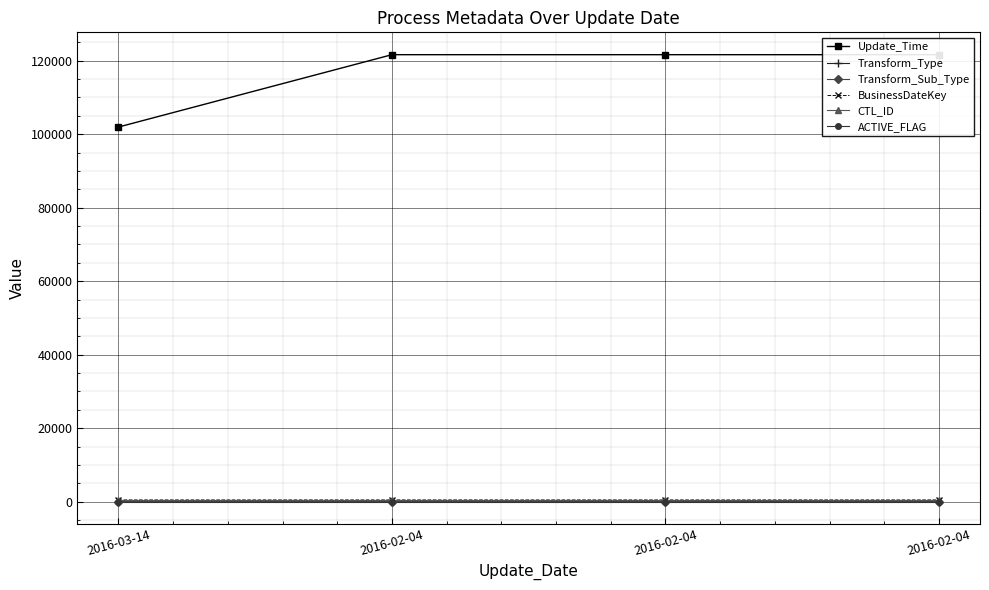

What are all the series names shown in the legend?

Update_Time, Transform_Type, Transform_Sub_Type, BusinessDateKey, CTL_ID, ACTIVE_FLAG